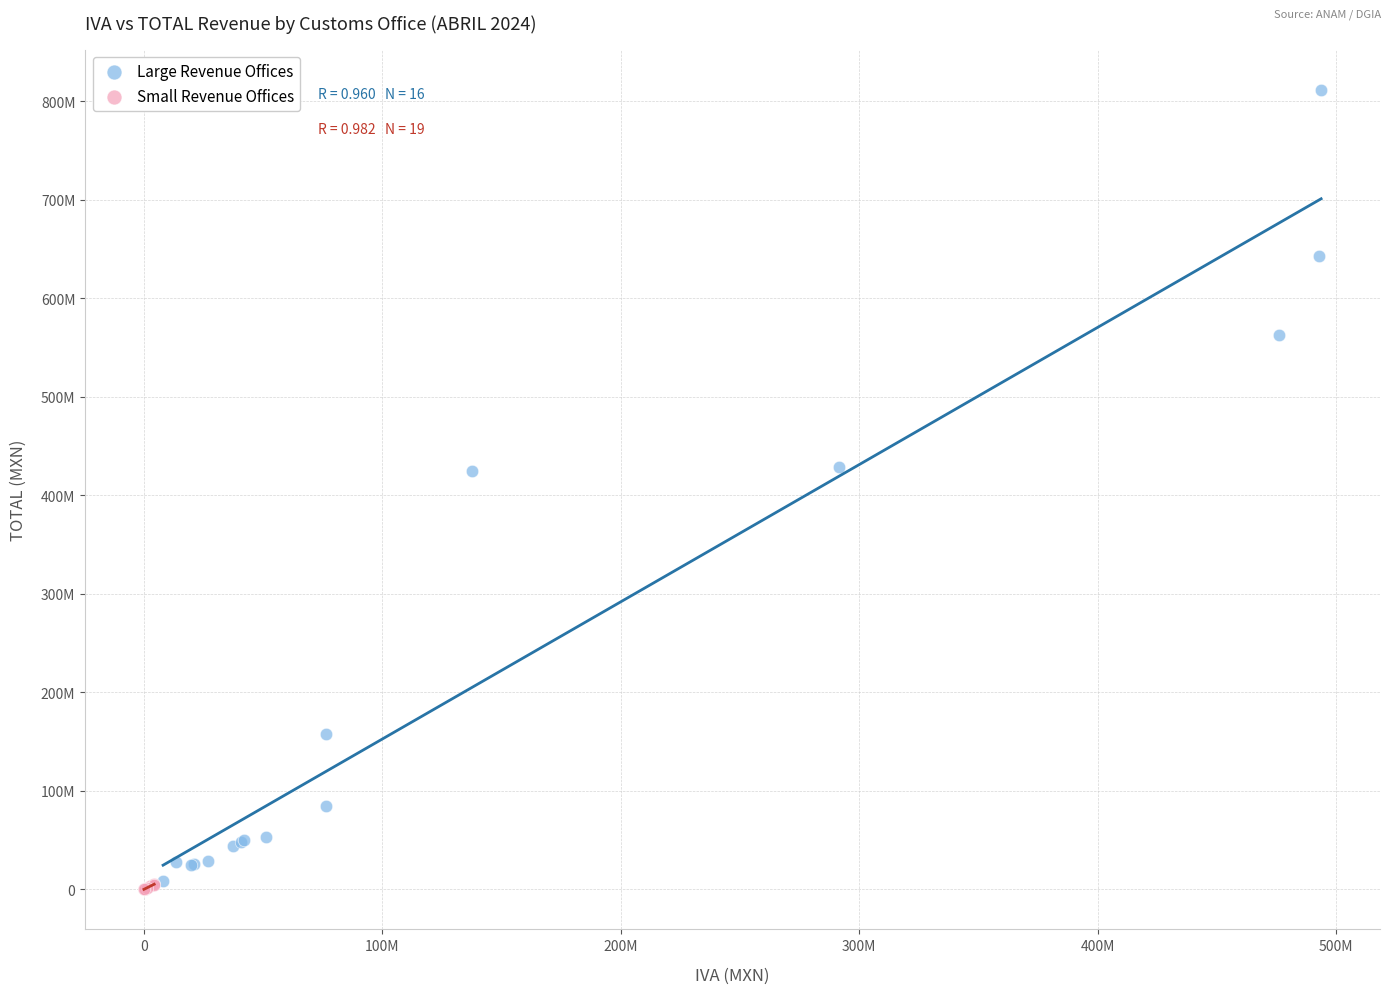

Which series reaches the maximum Y coordinate?

Large Revenue Offices